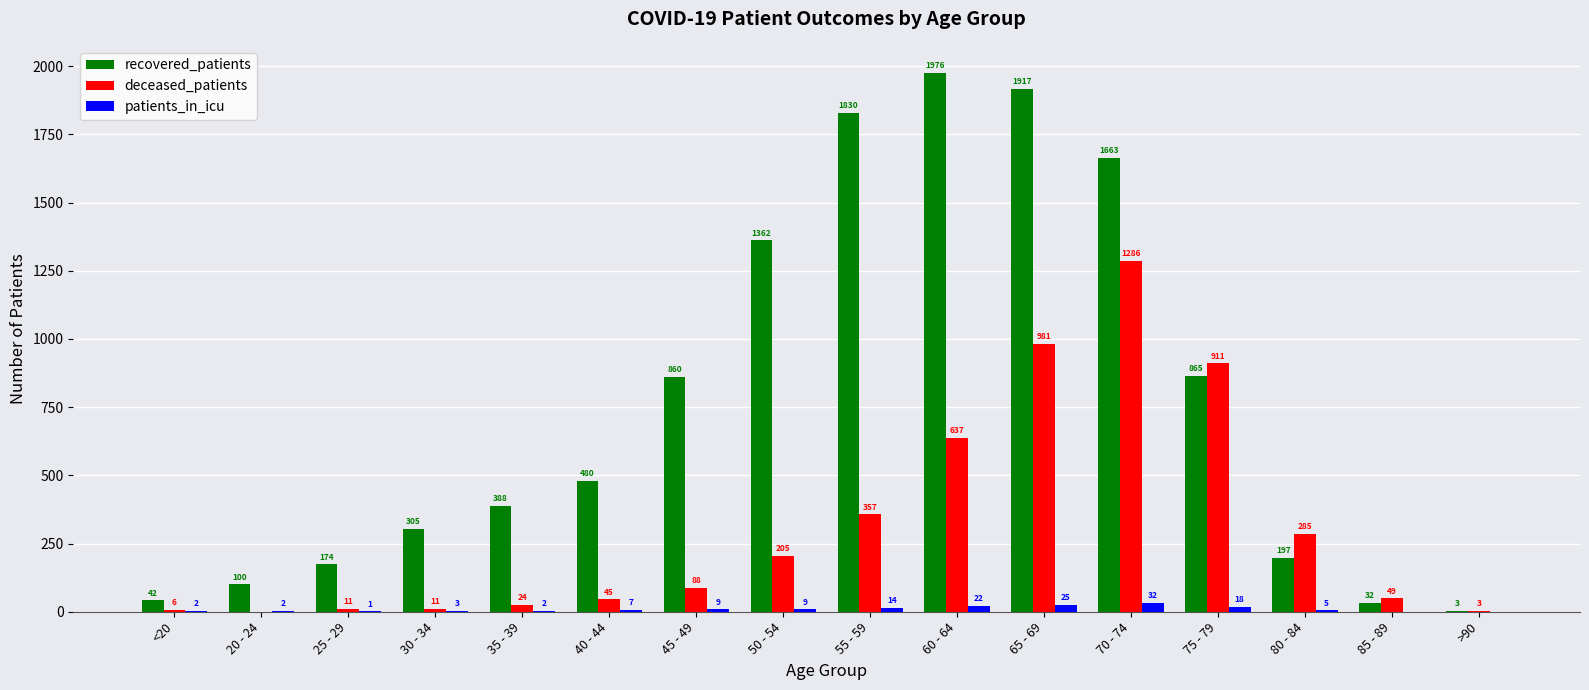

How many groups of bars are there?

16